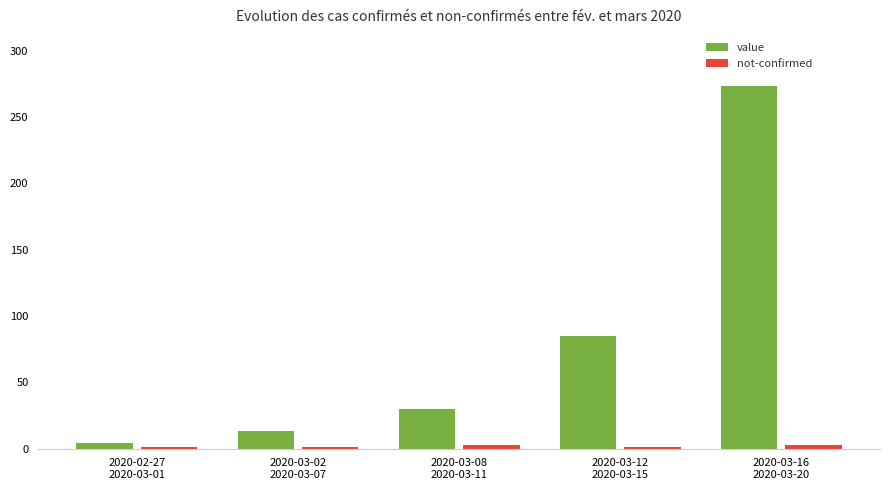

What is the maximum value shown in the chart?

273